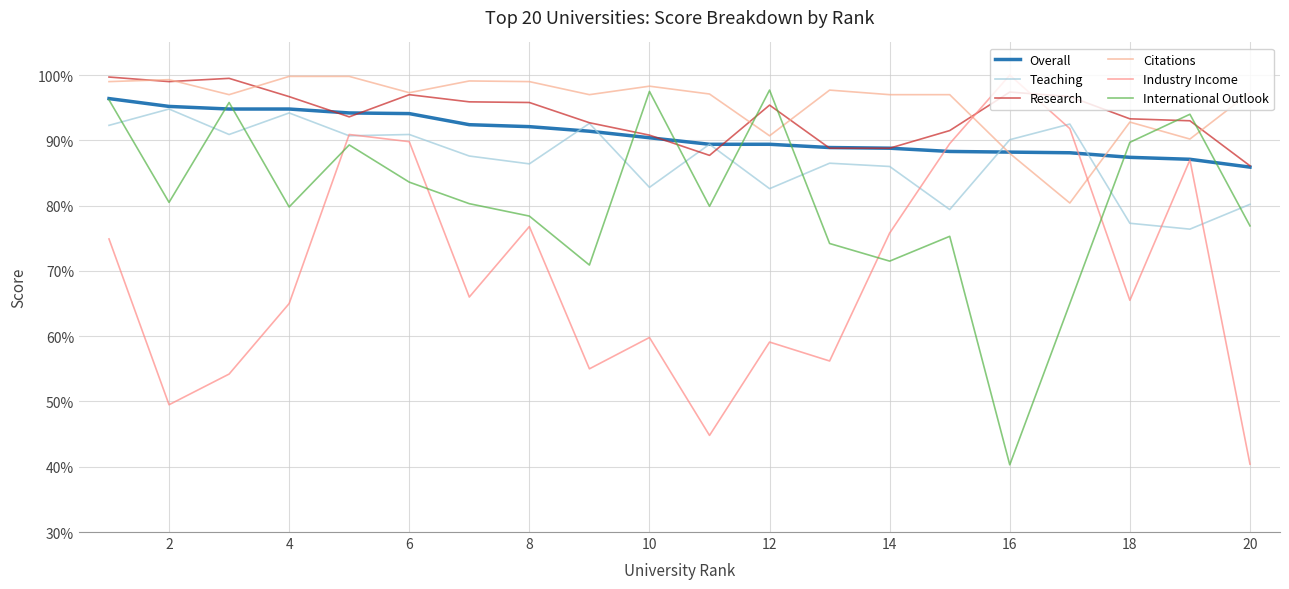

How many lines are shown in the chart?

6